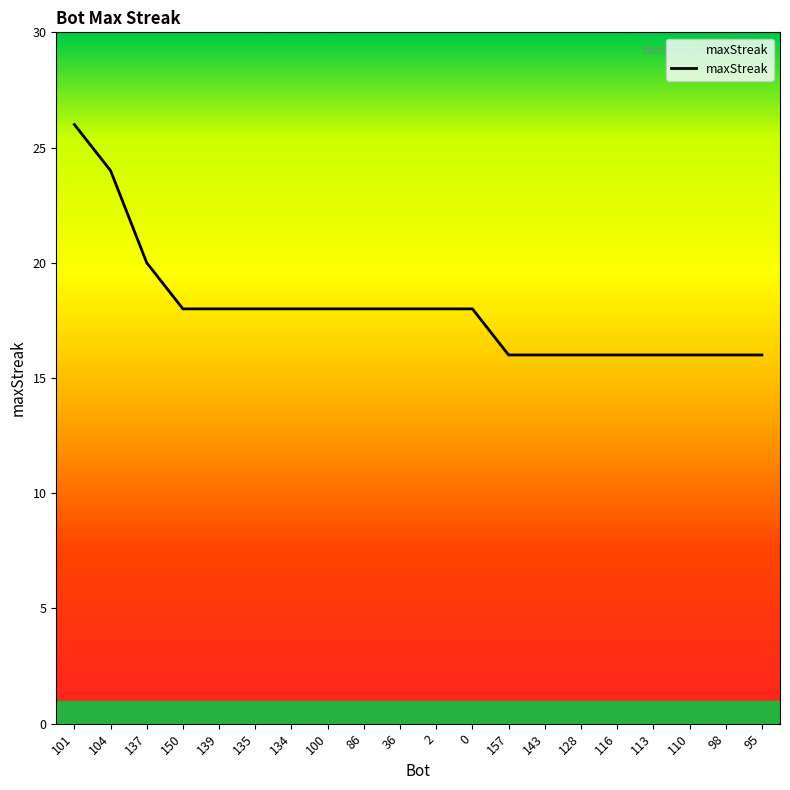

How many categories are shown in the chart?

20